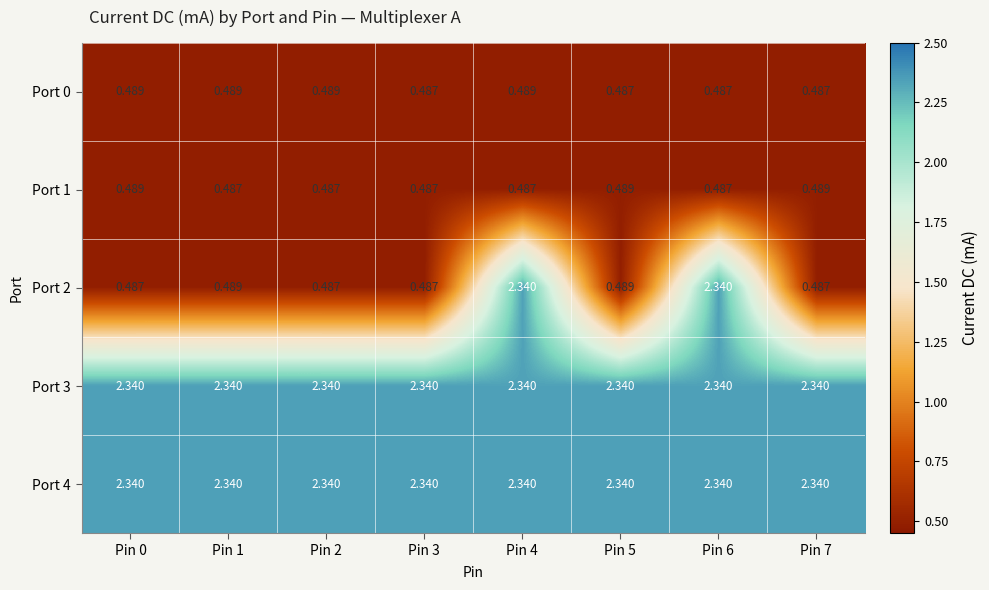

The Port 3 series shows 3.3 at Pin 0. True or false?

False